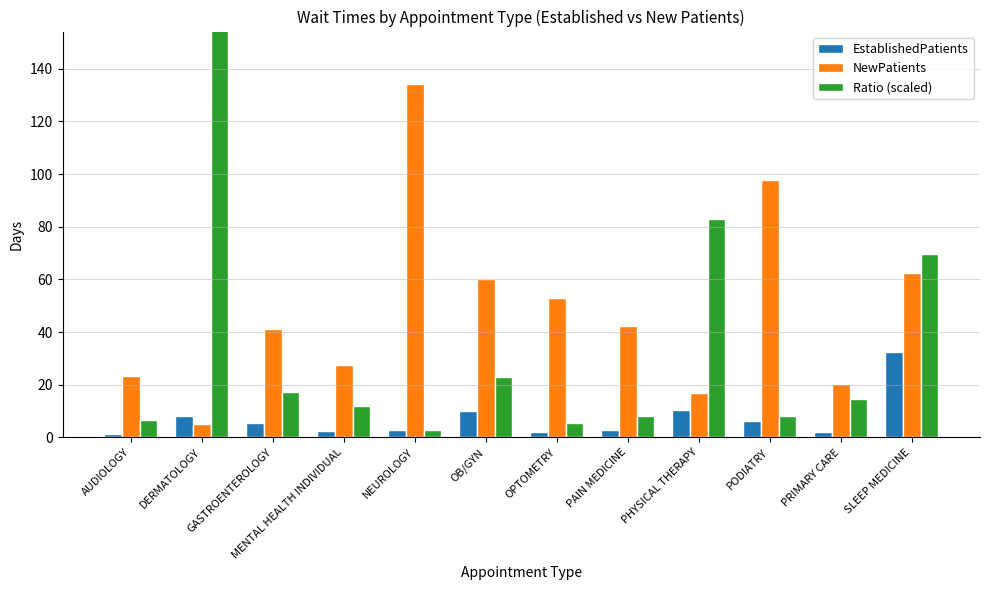

What value does the EstablishedPatients series have at SLEEP MEDICINE?

32.4